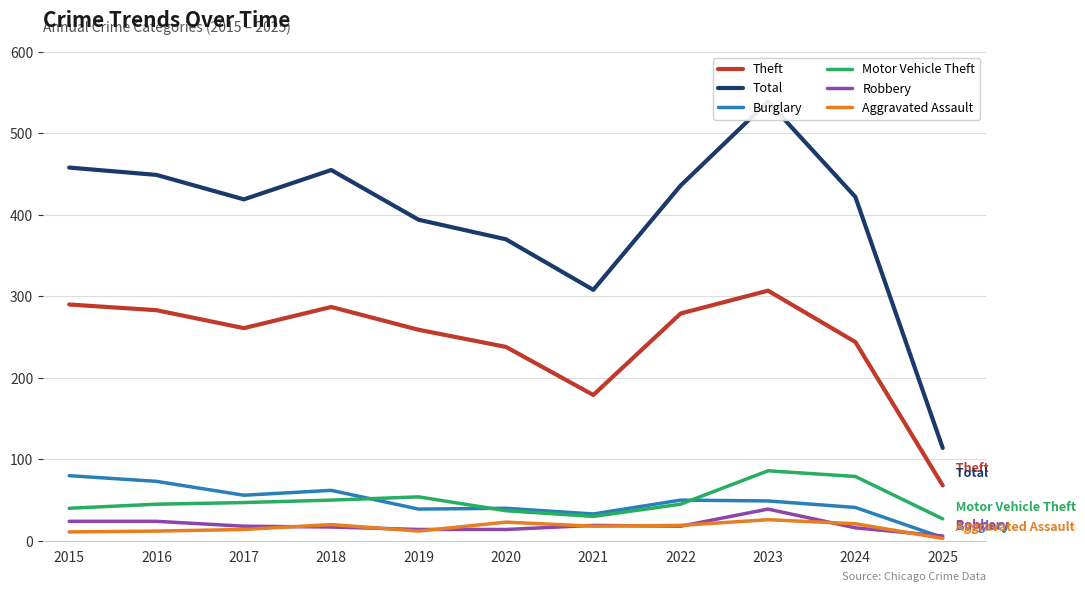

Is it true that Robbery equals 24 at 2016?

True